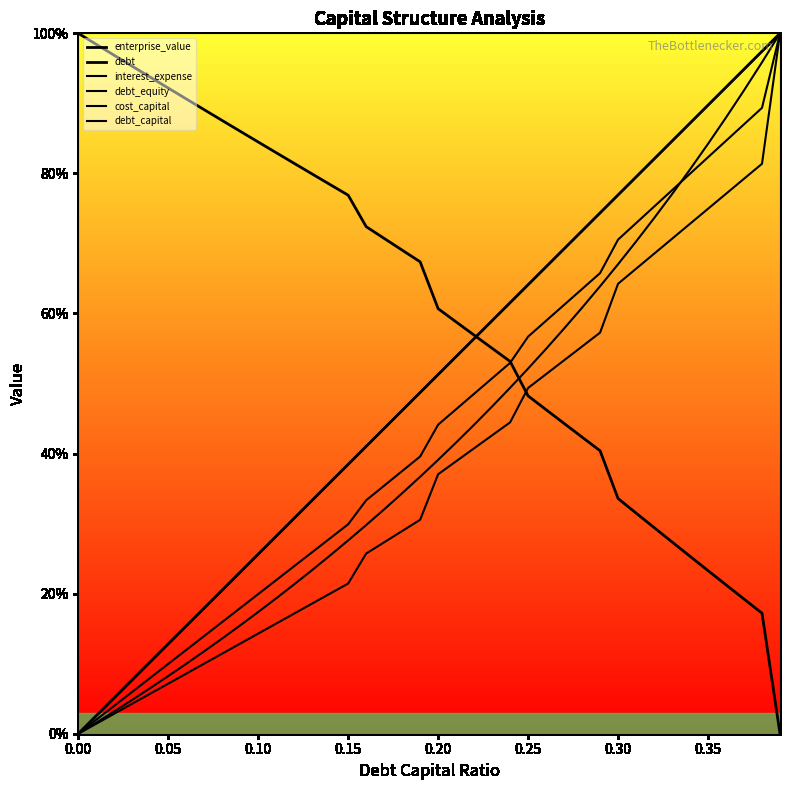

True or false: debt_equity has a value of 13.9 at 0.30.

False